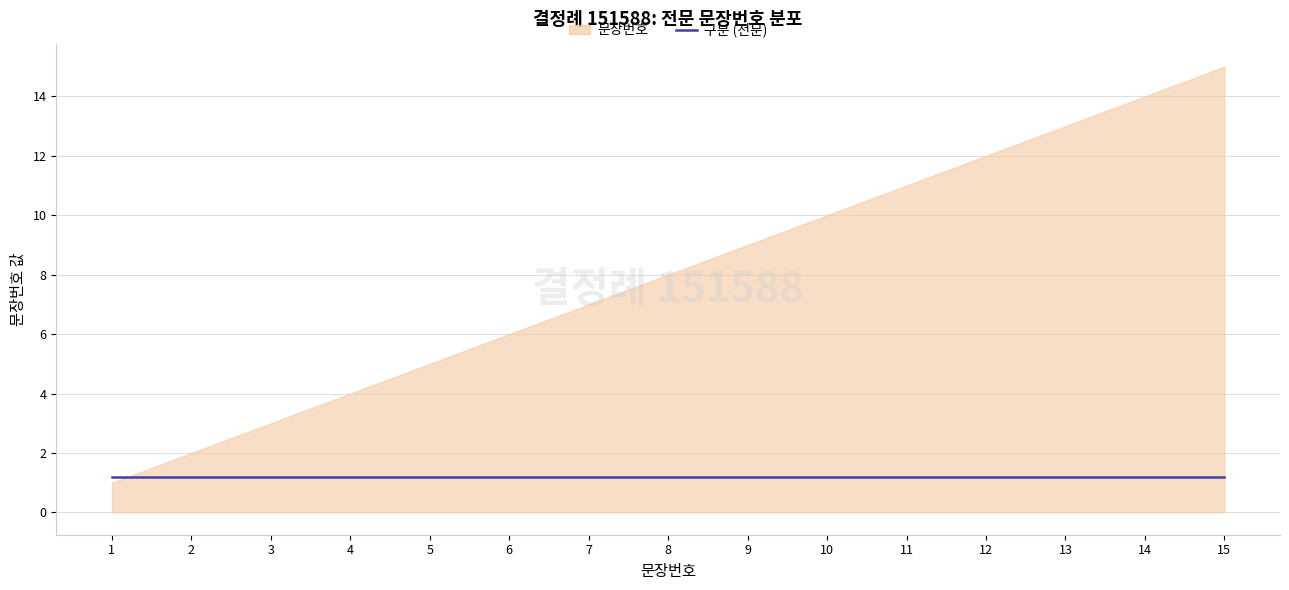

What is the value of the 2nd point from the left?

2